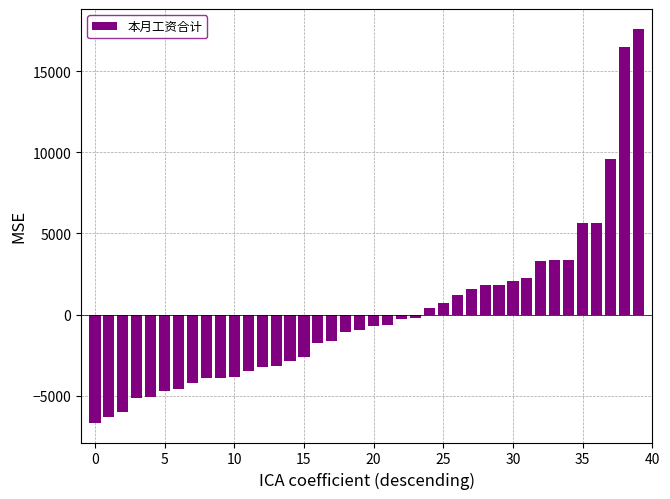

What is the difference between the maximum and second lowest values?

23932.0